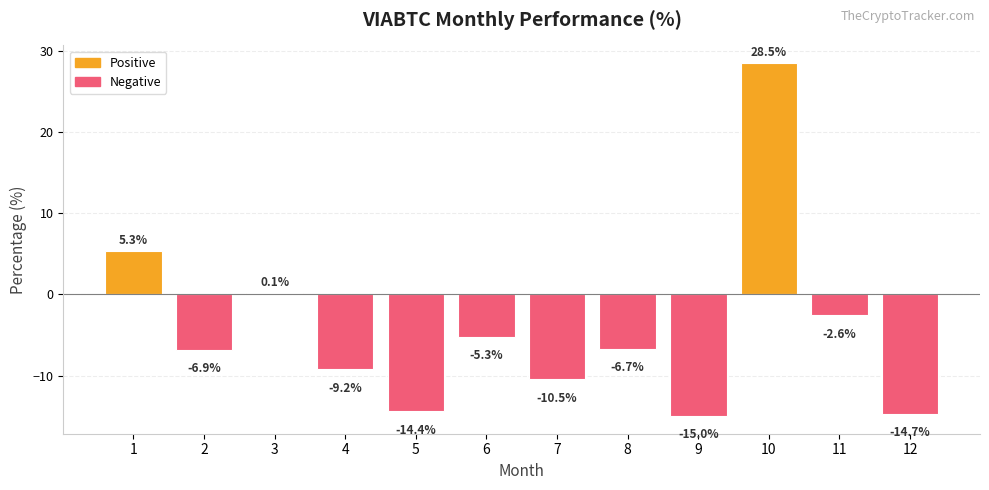

Between 12 and 9, which is larger?

12